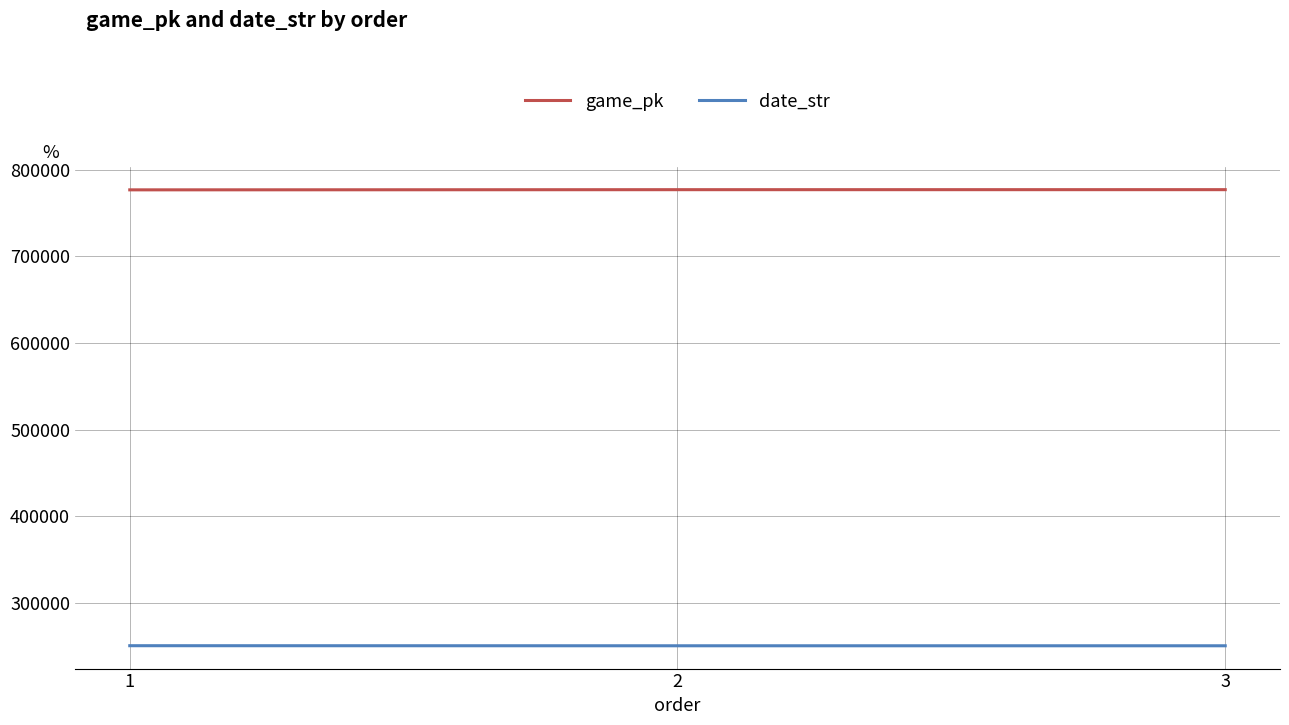

What is the difference between the highest and lowest values at 2?

526311